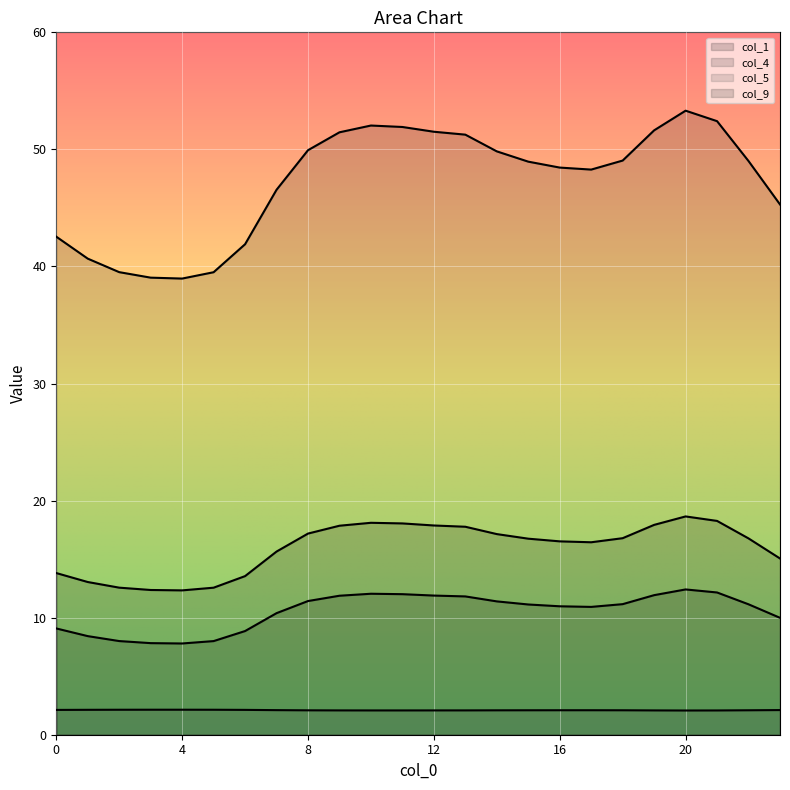

Reading left to right, list all the values displayed in this chart.

col_1: 0=9.1	1=8.4	2=8.0	3=7.8	4=7.8	5=8.0	6=8.9	7=10.4	8=11.4	9=11.9	10=12.0	11=12.0	12=11.9	13=11.8	14=11.4	15=11.1	16=11.0	17=10.9	18=11.2	19=11.9	20=12.4	21=12.2	22=11.1	23=10.0
col_4: 0=42.5	1=40.7	2=39.5	3=39.0	4=39.0	5=39.5	6=41.9	7=46.6	8=49.9	9=51.5	10=52.0	11=51.9	12=51.5	13=51.3	14=49.8	15=49.0	16=48.4	17=48.3	18=49.0	19=51.6	20=53.3	21=52.4	22=49.0	23=45.3
col_5: 0=2.1	1=2.1	2=2.1	3=2.1	4=2.1	5=2.1	6=2.1	7=2.1	8=2.1	9=2.1	10=2.1	11=2.1	12=2.1	13=2.1	14=2.1	15=2.1	16=2.1	17=2.1	18=2.1	19=2.1	20=2.1	21=2.1	22=2.1	23=2.1
col_9: 0=13.8	1=13.0	2=12.6	3=12.4	4=12.3	5=12.6	6=13.5	7=15.6	8=17.2	9=17.9	10=18.1	11=18.0	12=17.9	13=17.8	14=17.1	15=16.7	16=16.5	17=16.4	18=16.8	19=17.9	20=18.6	21=18.3	22=16.8	23=15.1